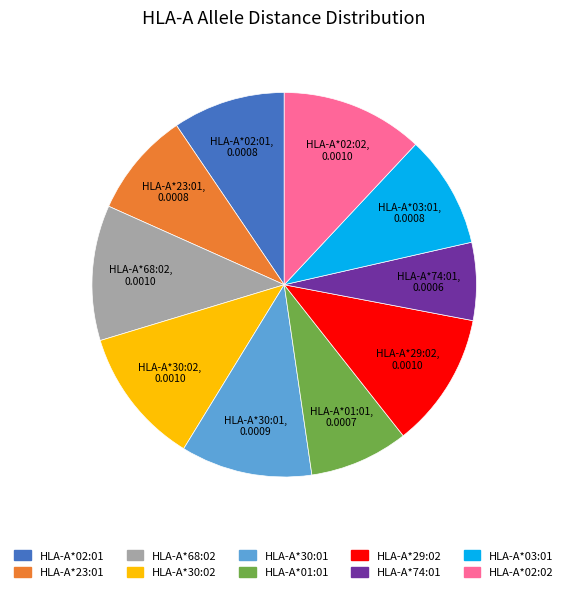

Which category has the smallest portion of the pie?

HLA-A*74:01